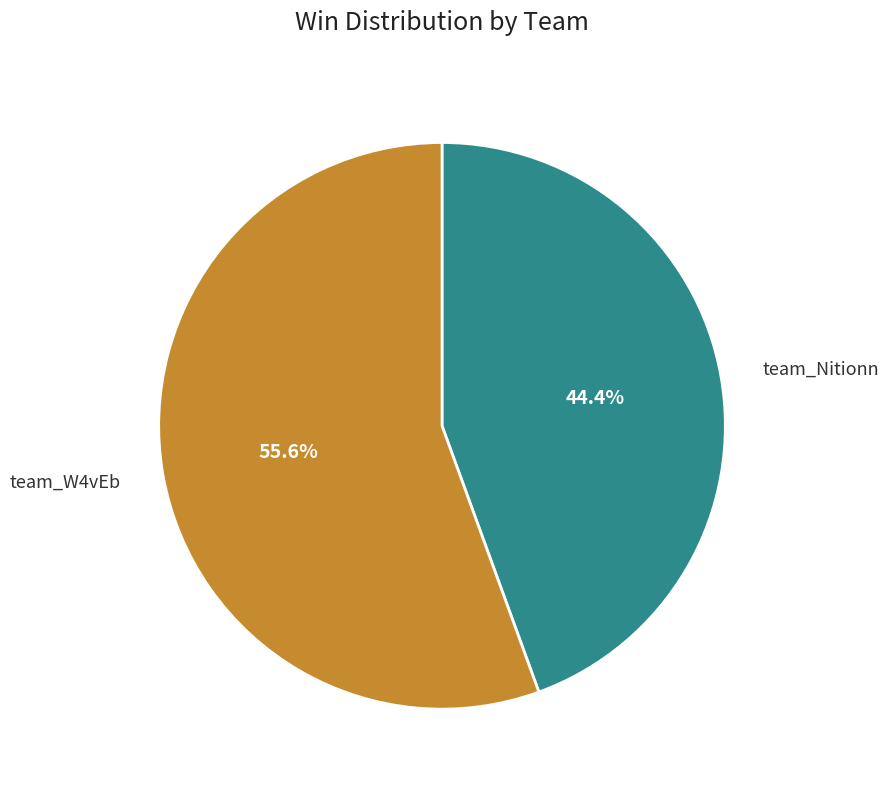

Which slice is the largest?

team_W4vEb